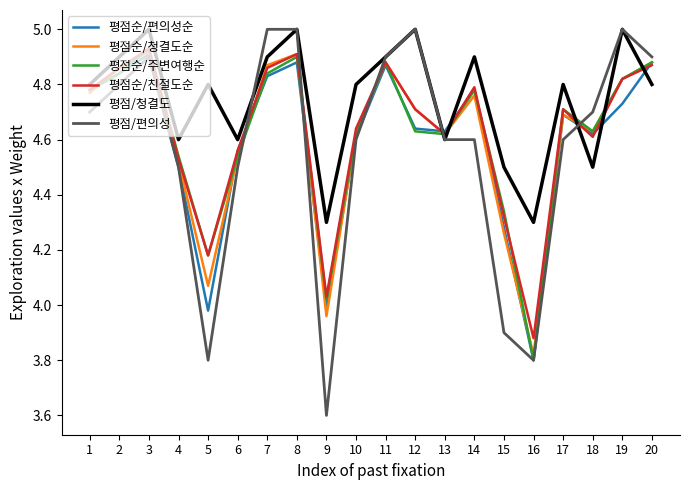

Which series has the largest range (max minus min)?

평점/편의성